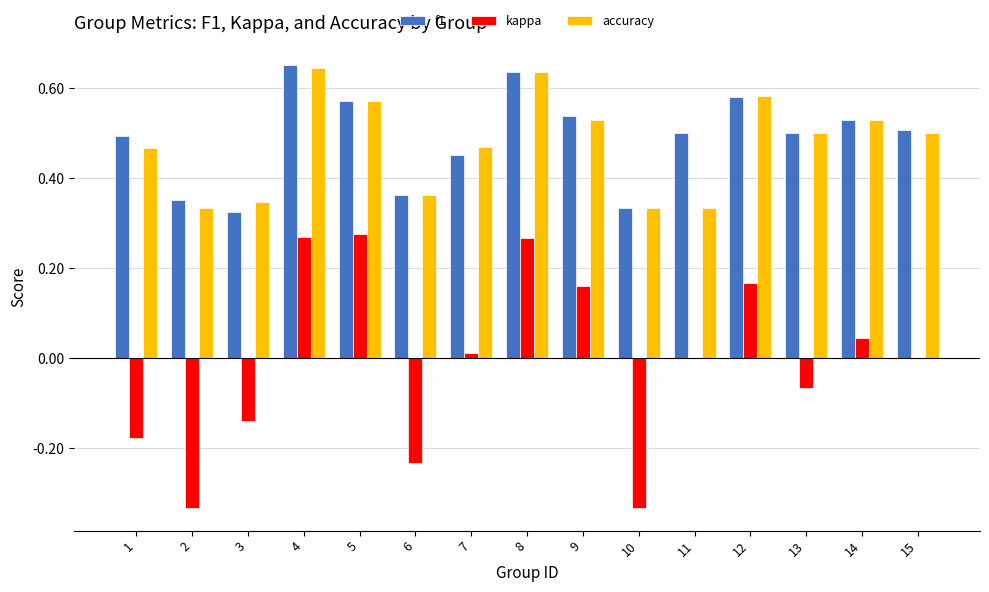

What is the total value across all series at 9?

1.2